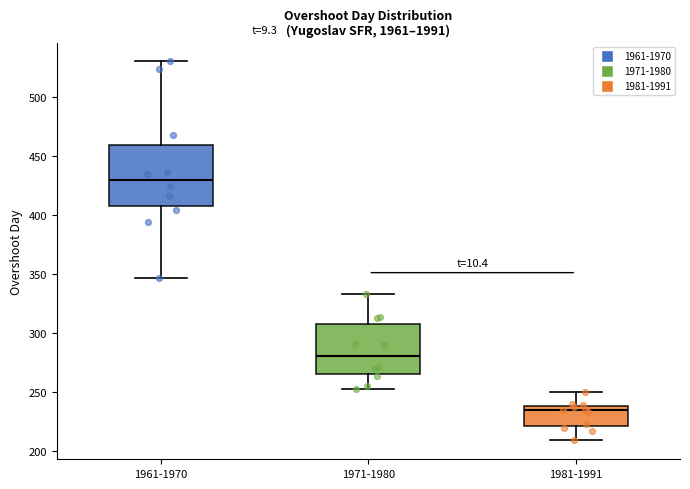

Reading left to right, read every box against the y-axis: the position of its median line, the range the box covers, and the ends of its whiskers. The values are not printed on the chart, so give them approximately, as read against the axis.

1961-1970: median 430, box 405 to 460, whiskers 345 to 530
1971-1980: median 280, box 265 to 305, whiskers 250 to 335
1981-1991: median 235, box 220 to 240, whiskers 210 to 250